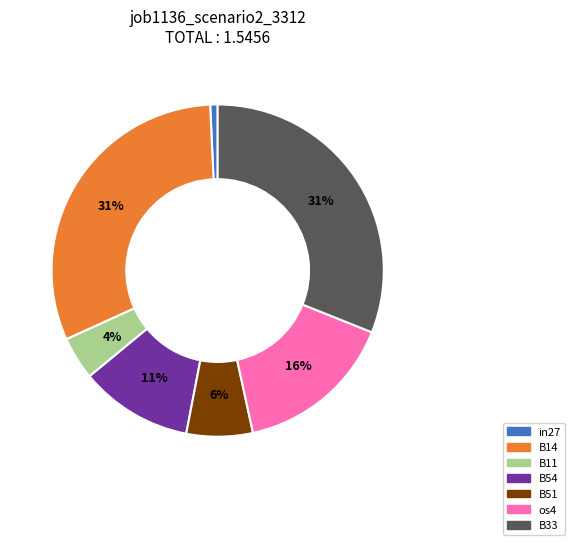

Does any single category account for the majority?

No